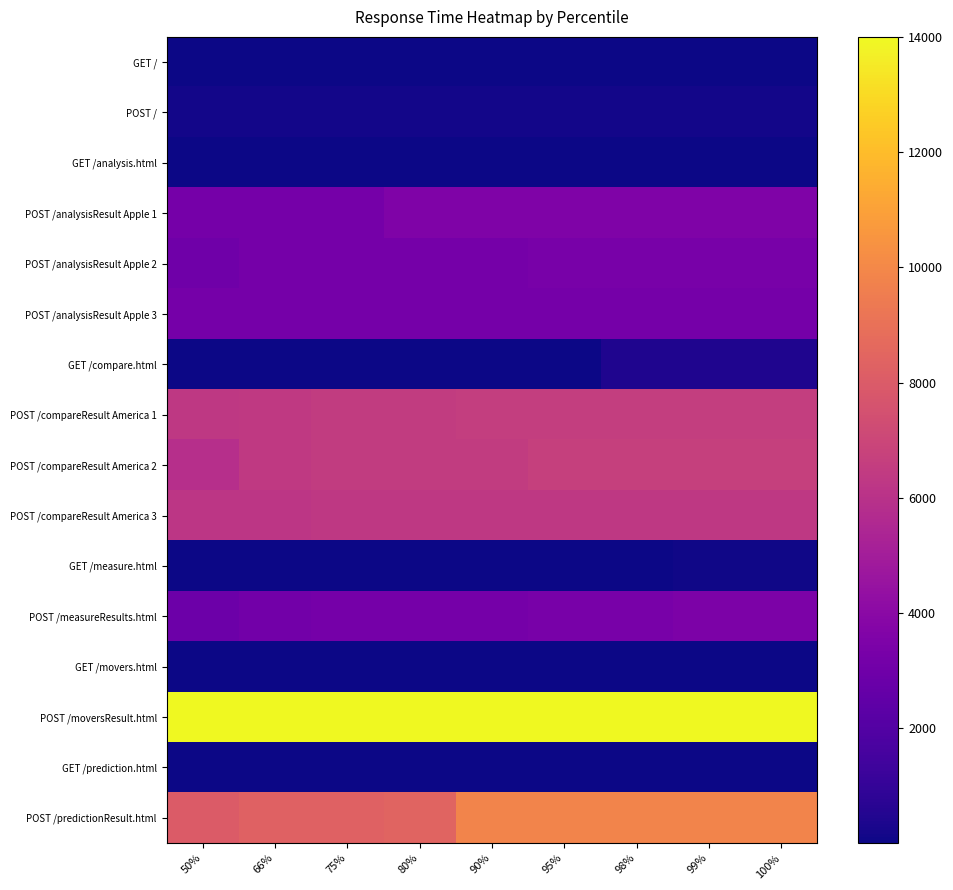

What is the total value across all series at 100%?

57742